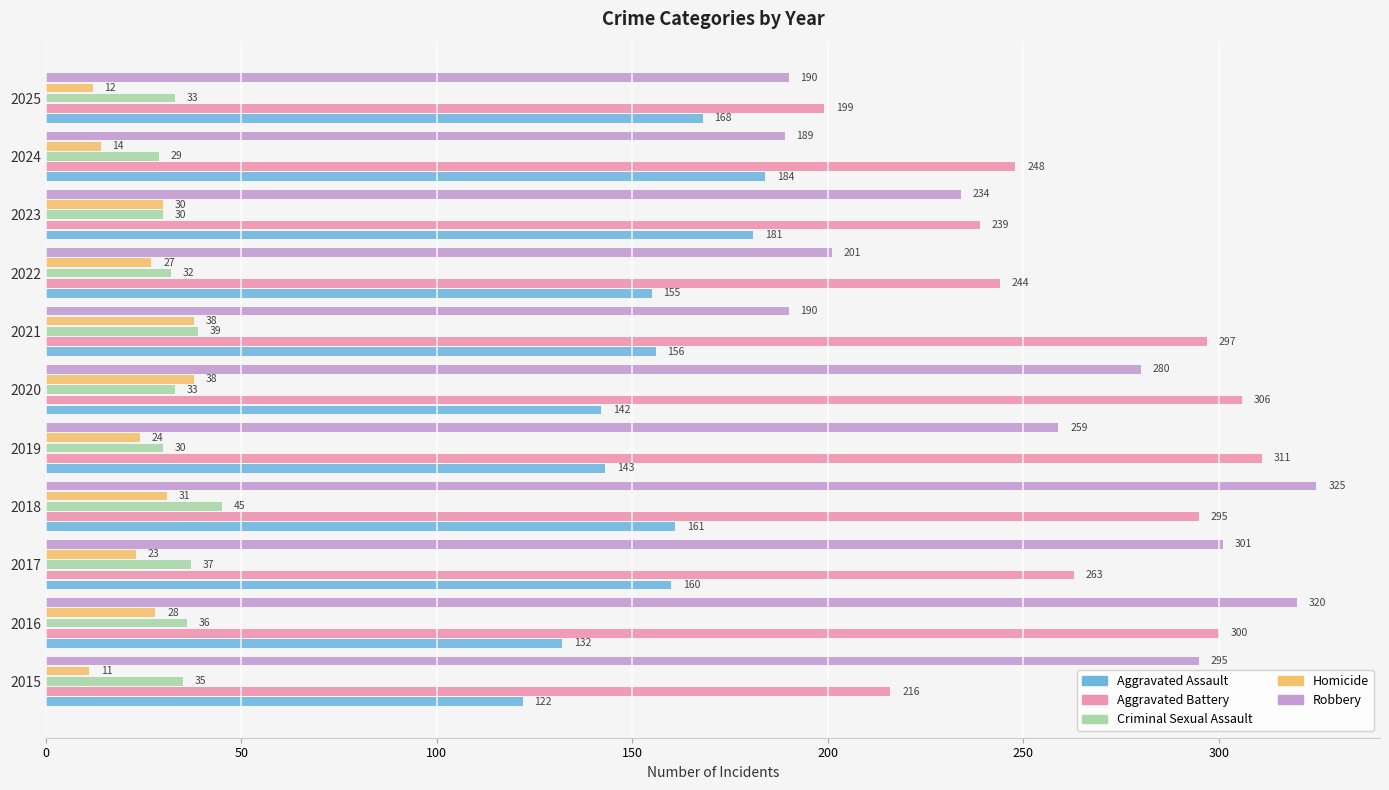

Which series changed the most between 2016 and 2022?

Robbery